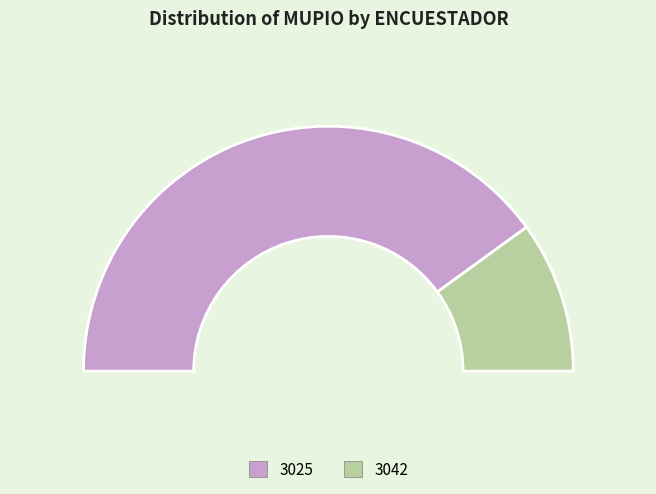

To the nearest percent, what is the combined percentage of 3025 and 3042?

100%